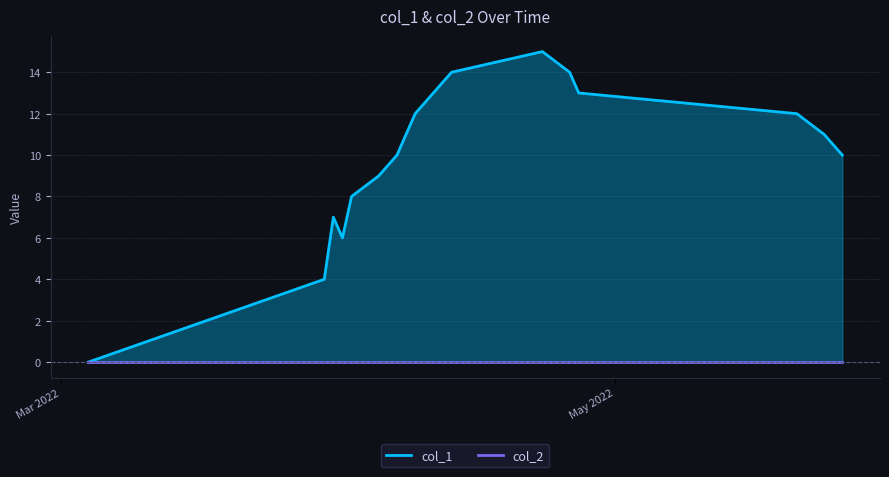

Which category has the highest value across all series?

1650673810